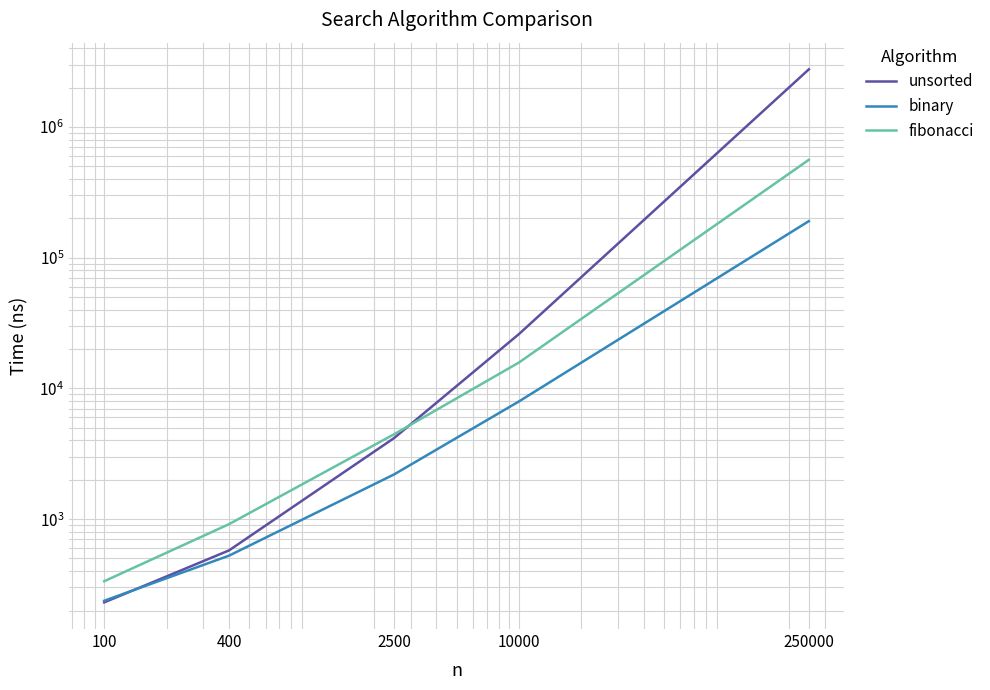

What are all the series names shown in the legend?

unsorted, binary, fibonacci